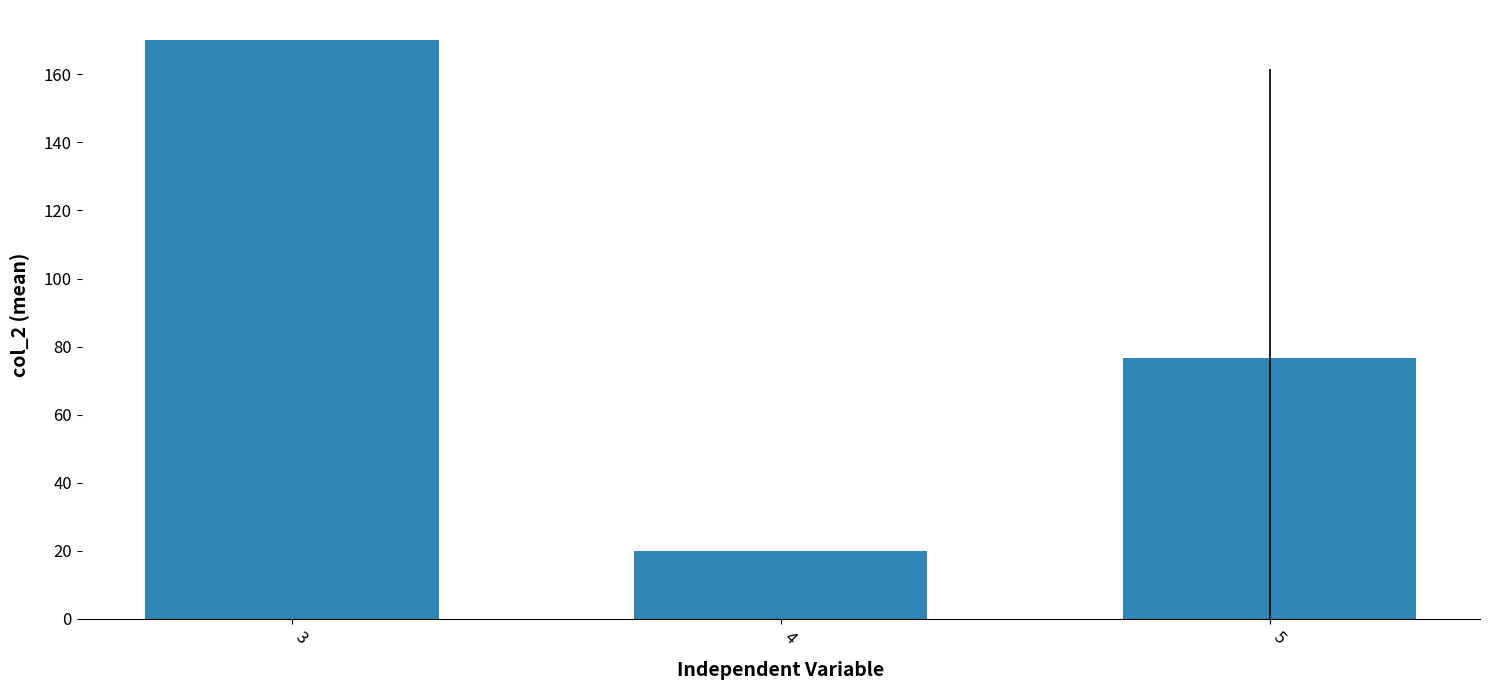

Where is the data nearest to the value 95?

5